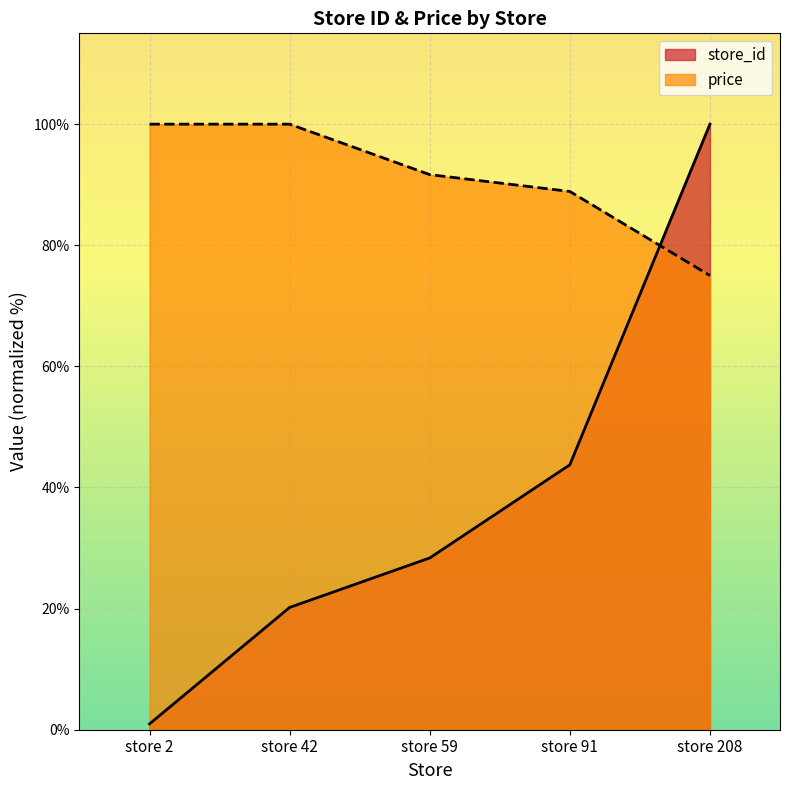

Where do store_id and price first cross each other?

store 91 and store 208